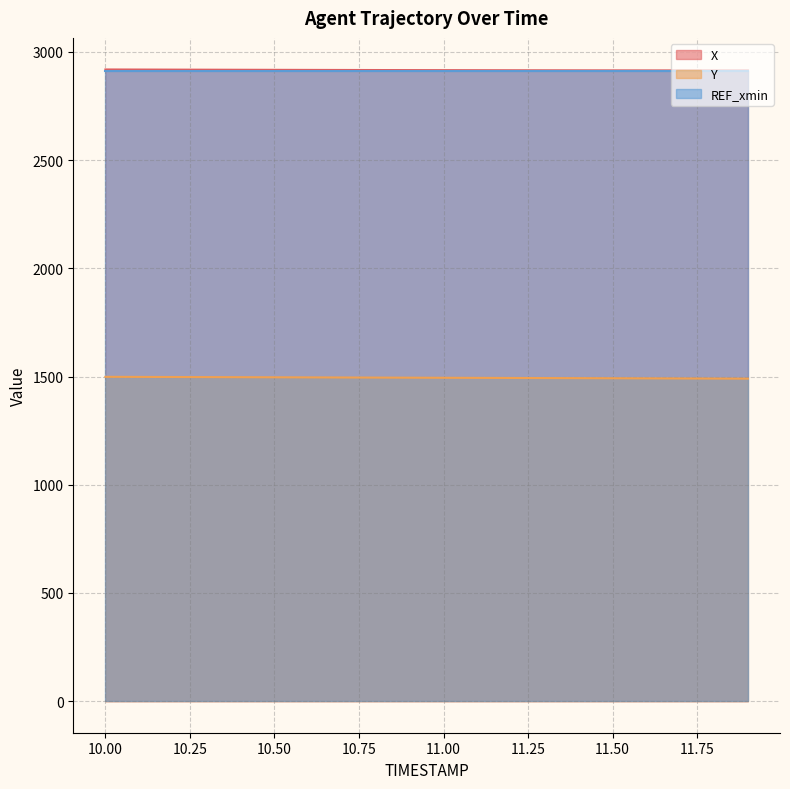

True or false: X and Y cross at least once.

False